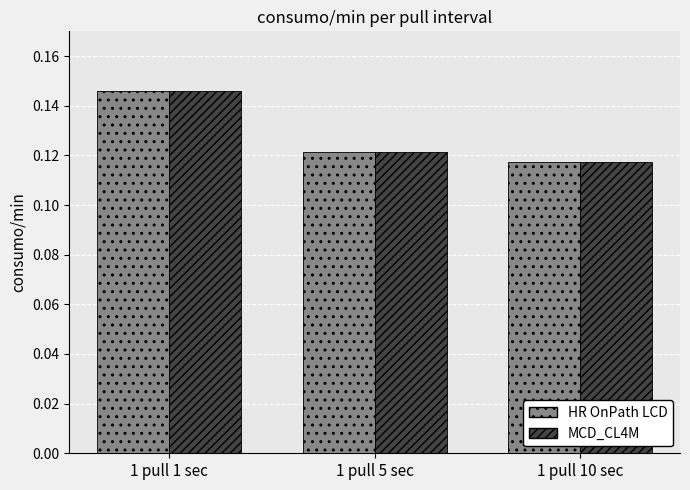

How many MCD_CL4M values are between 0 and 1?

3